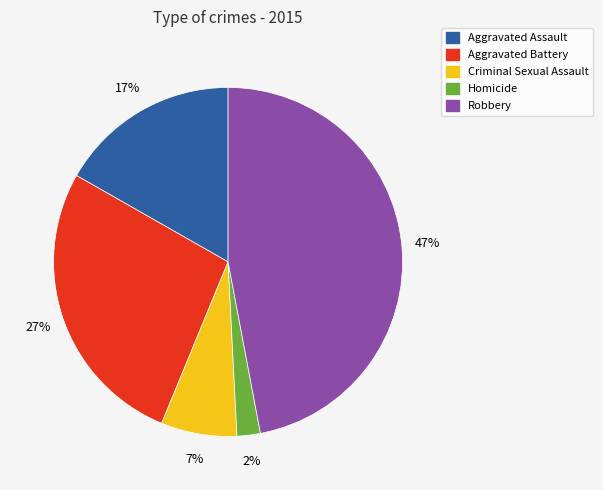

What is the largest slice in the pie chart?

Robbery